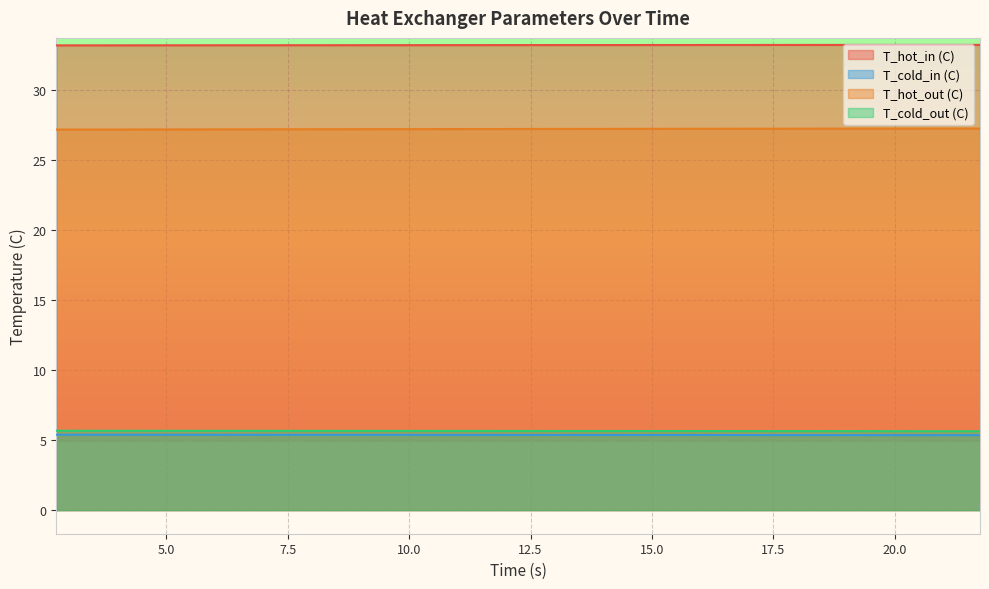

What is the highest value of the T_hot_in (C) series?

33.2